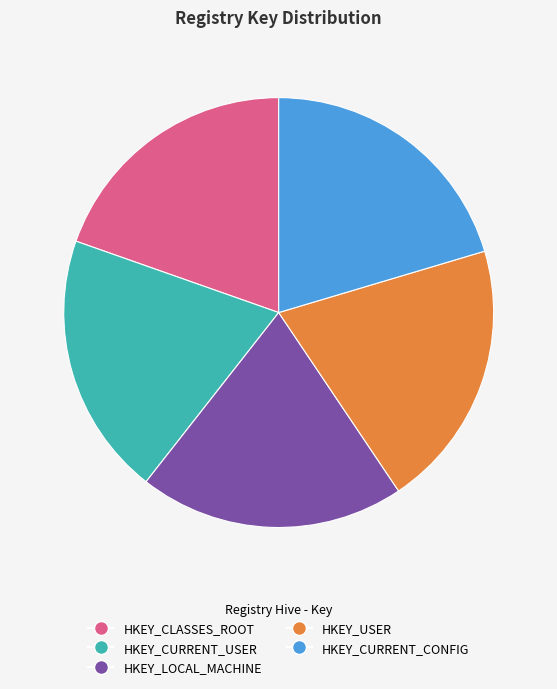

What is the ratio of the value at HKEY_USER to the value at HKEY_CLASSES_ROOT?

1.0